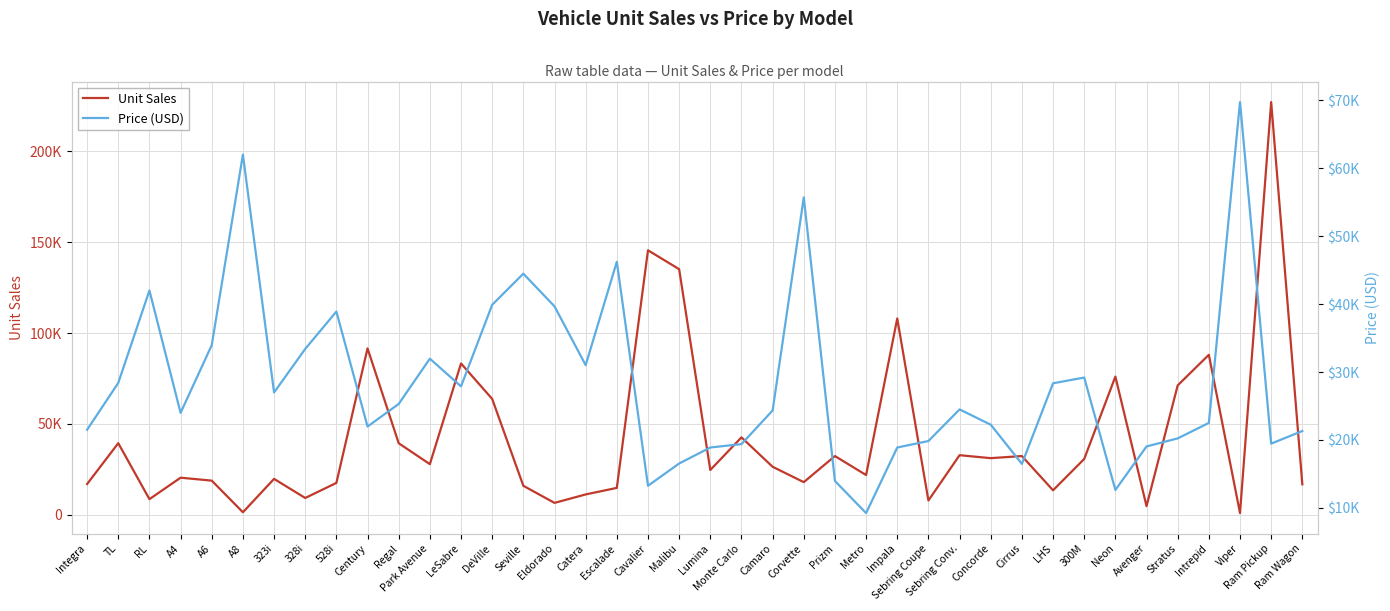

Which series has the largest range (max minus min)?

Unit Sales